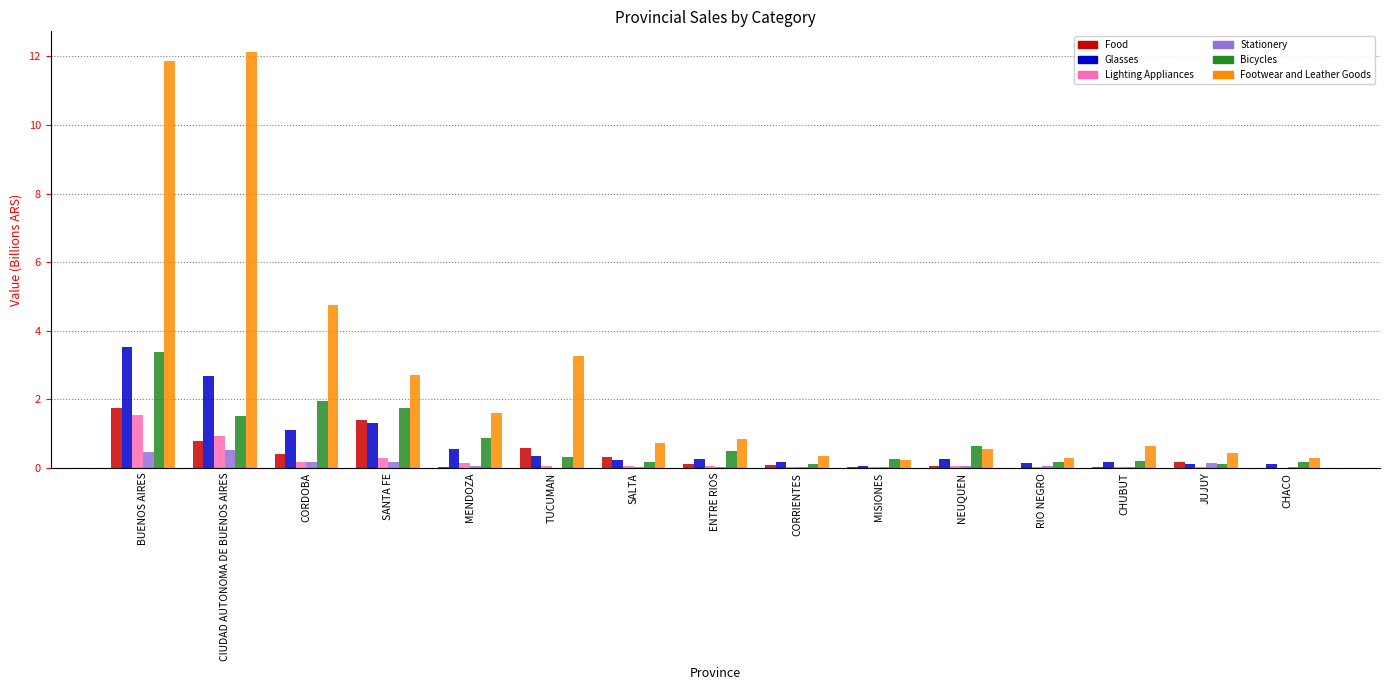

Is the value of Stationery at CIUDAD AUTONOMA DE BUENOS AIRES greater than the value of Bicycles at RIO NEGRO?

Yes